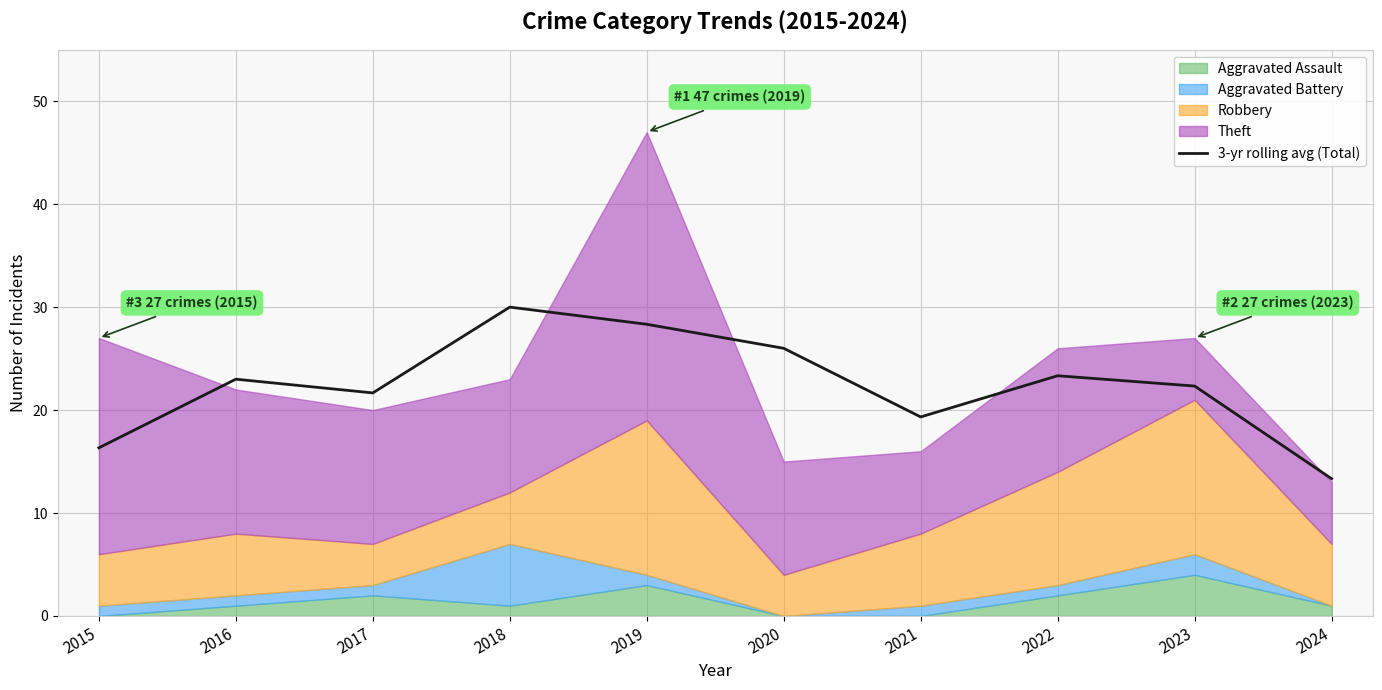

Reading left to right, list all the values displayed in this chart.

2015=16.3	2016=23.0	2017=21.7	2018=30.0	2019=28.3	2020=26.0	2021=19.3	2022=23.3	2023=22.3	2024=13.3